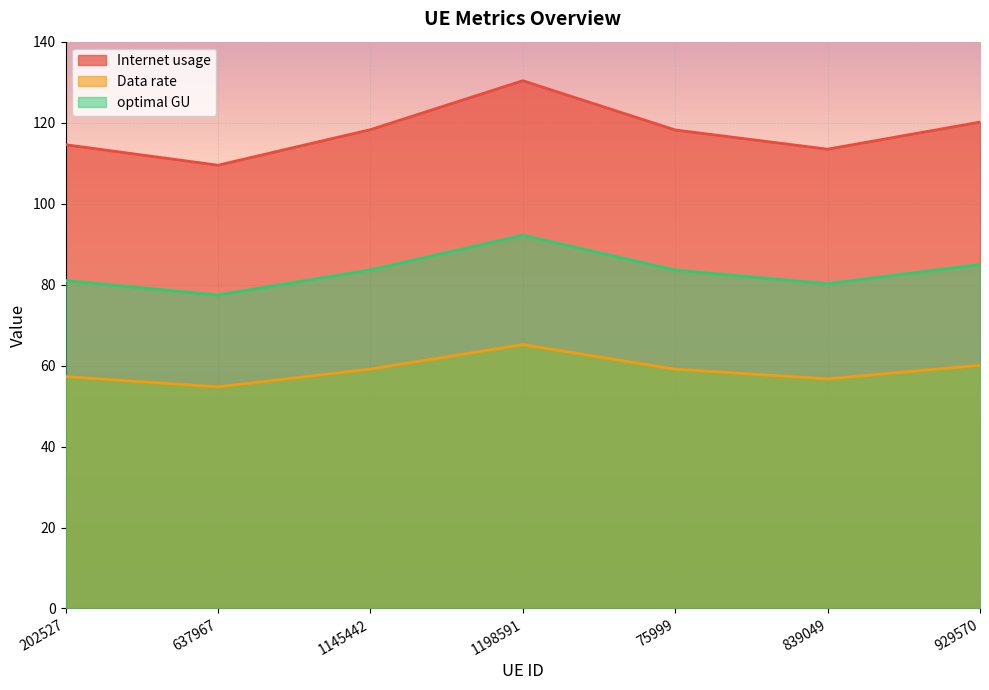

The optimal GU series shows 83.6 at 1145442. True or false?

True